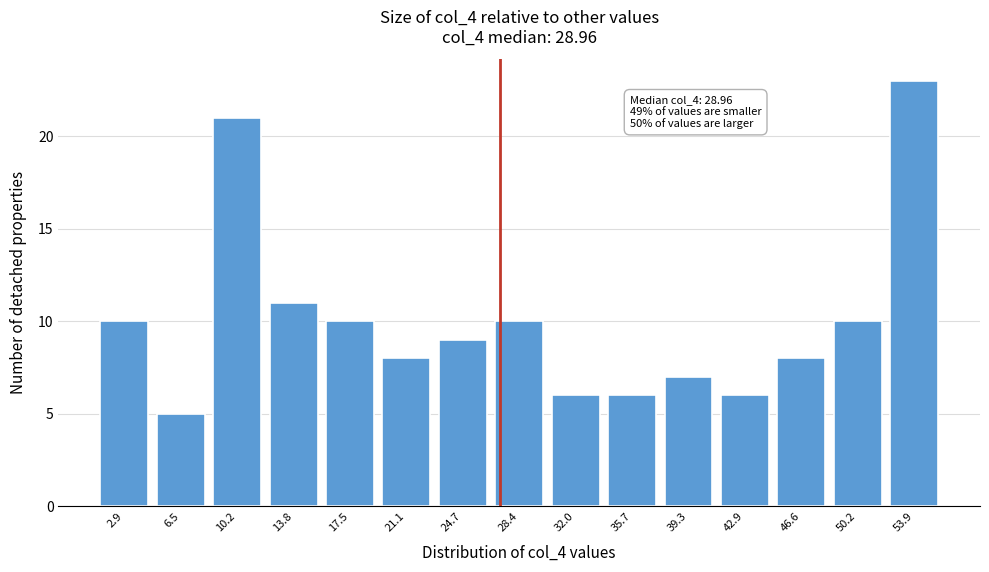

Reading left to right, extract all data points from this chart.

10	5	21	11	10	8	9	10	6	6	7	6	8	10	23